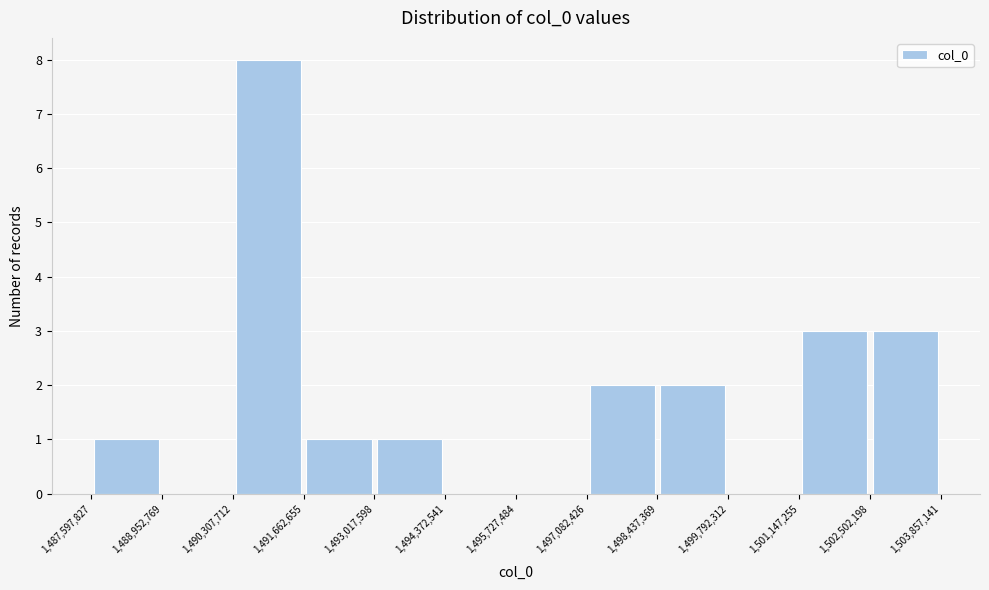

Which range on the x-axis has the tallest bar?

1,490,307,712 to 1,491,662,655